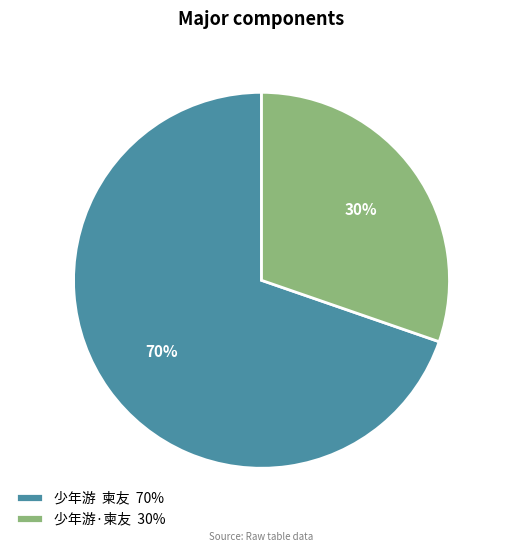

The 少年游·柬友 slice represents 38% of the pie. True or false?

False